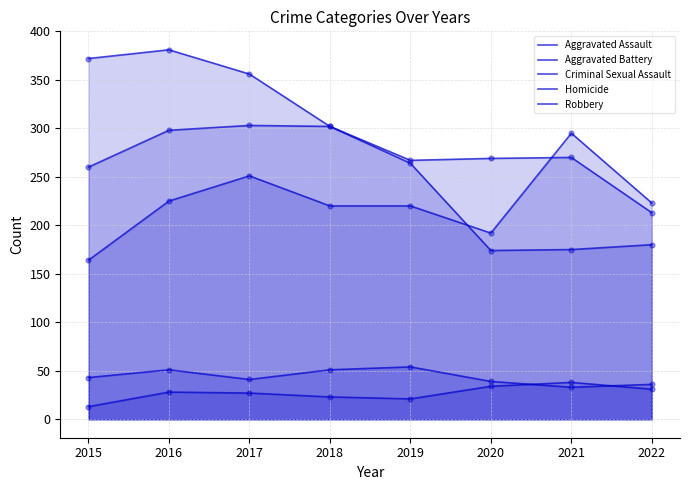

Which series has the largest total across all categories?

Robbery